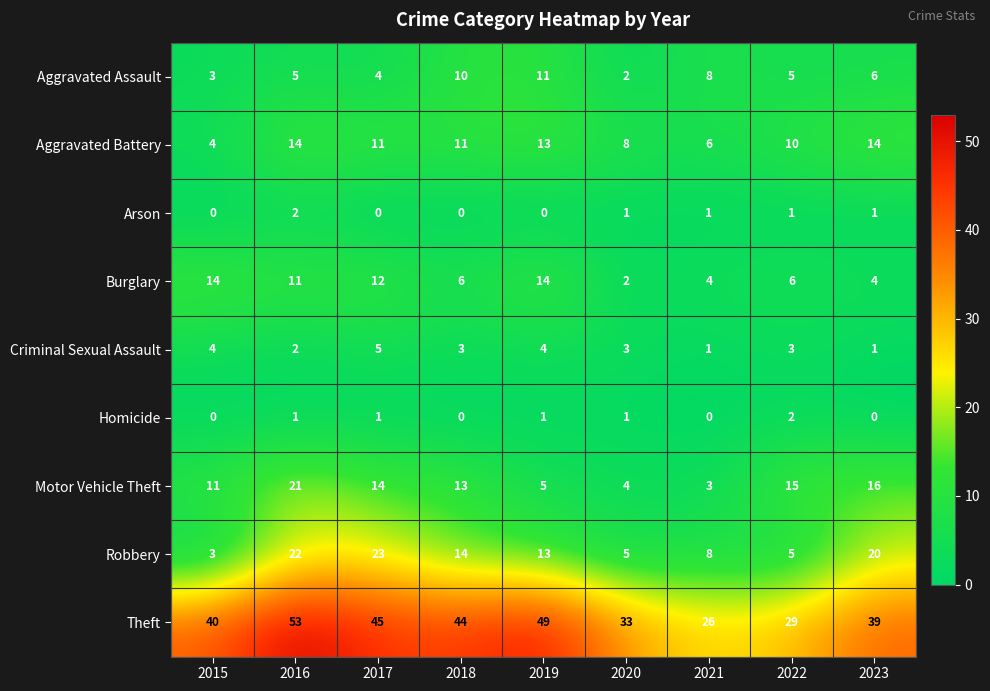

Rank the categories by Theft value from lowest to highest.

2021, 2022, 2020, 2023, 2015, 2018, 2017, 2019, 2016